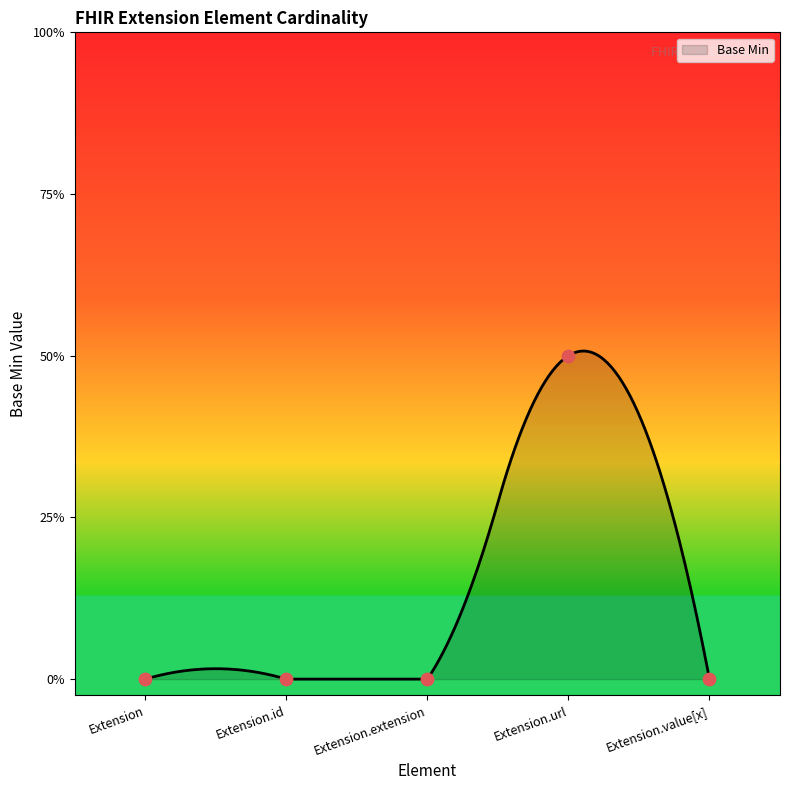

Which has a higher value, Extension.id or Extension.extension?

Extension.id